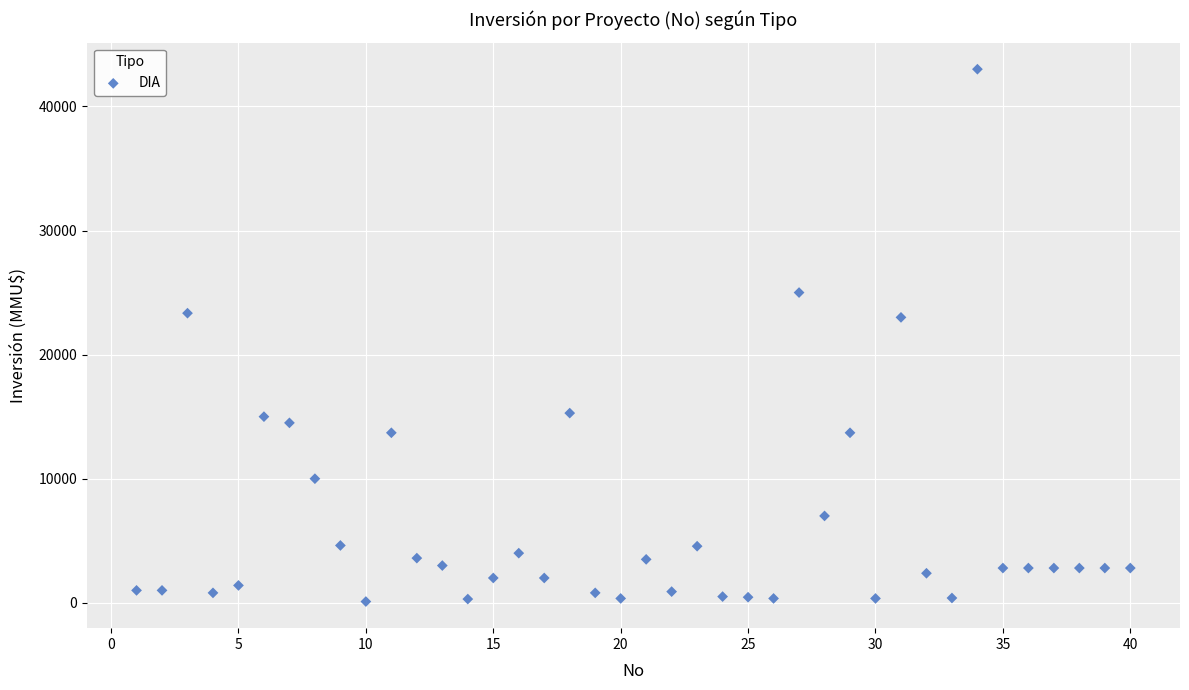

What is the range of X values (max minus min)?

39